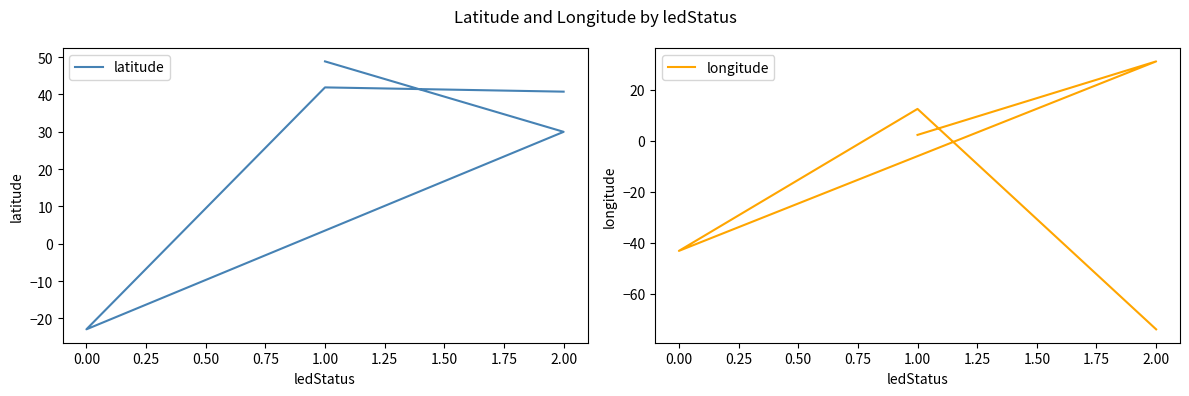

At how many categories does at least one series exceed -63?

5